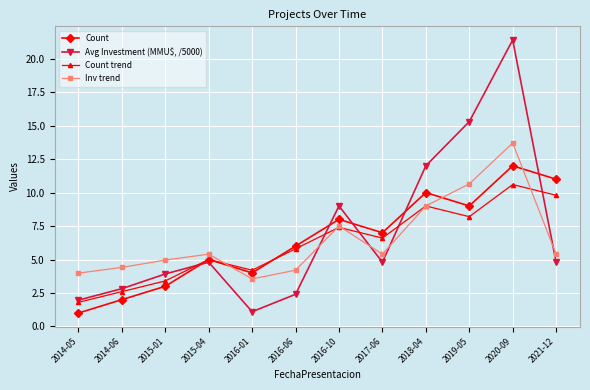

Rank the series by their maximum value, from lowest to highest.

Count trend, Count, Inv trend, Avg Investment (MMU$, /5000)